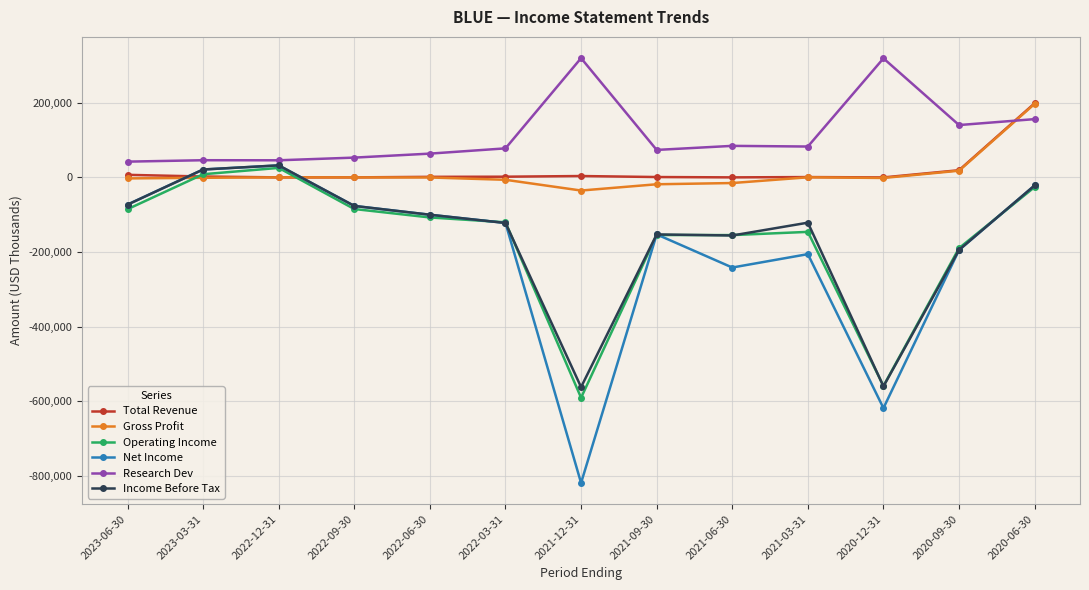

True or false: Operating Income has more than 0 interior local peaks.

True